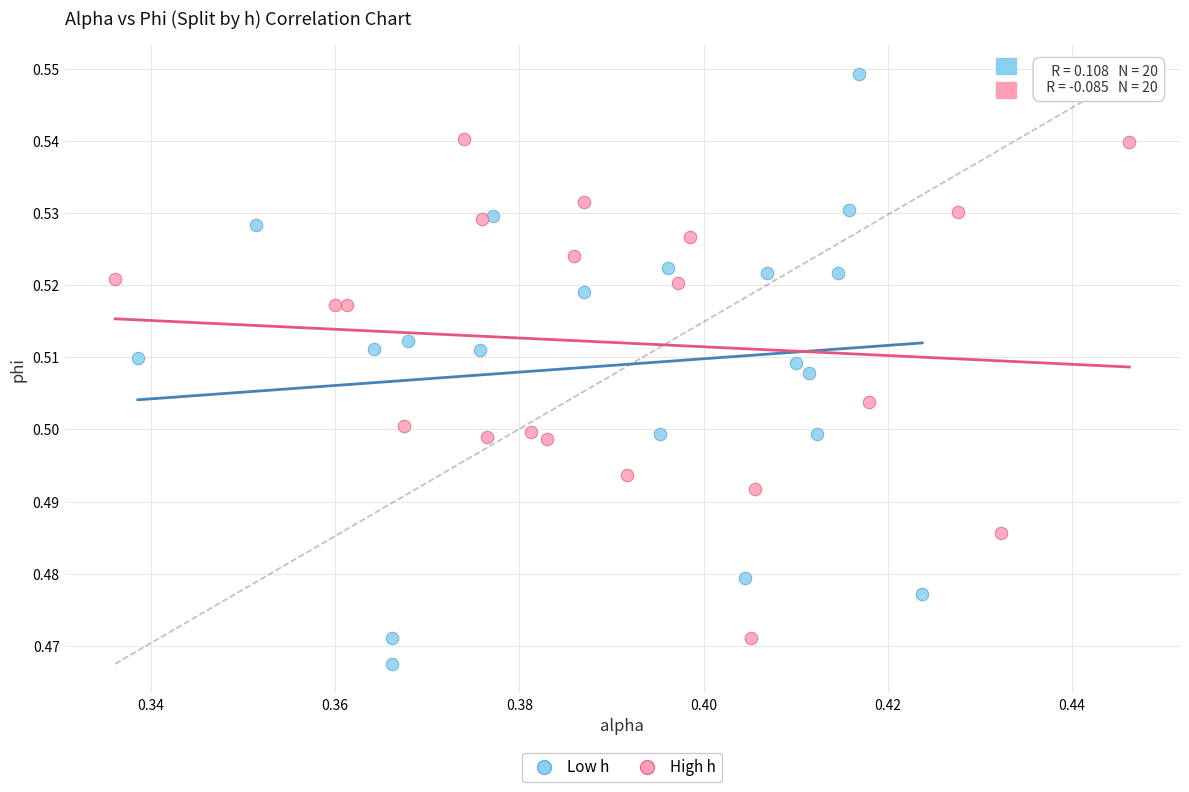

Which series has the widest spread of Y values?

Low h